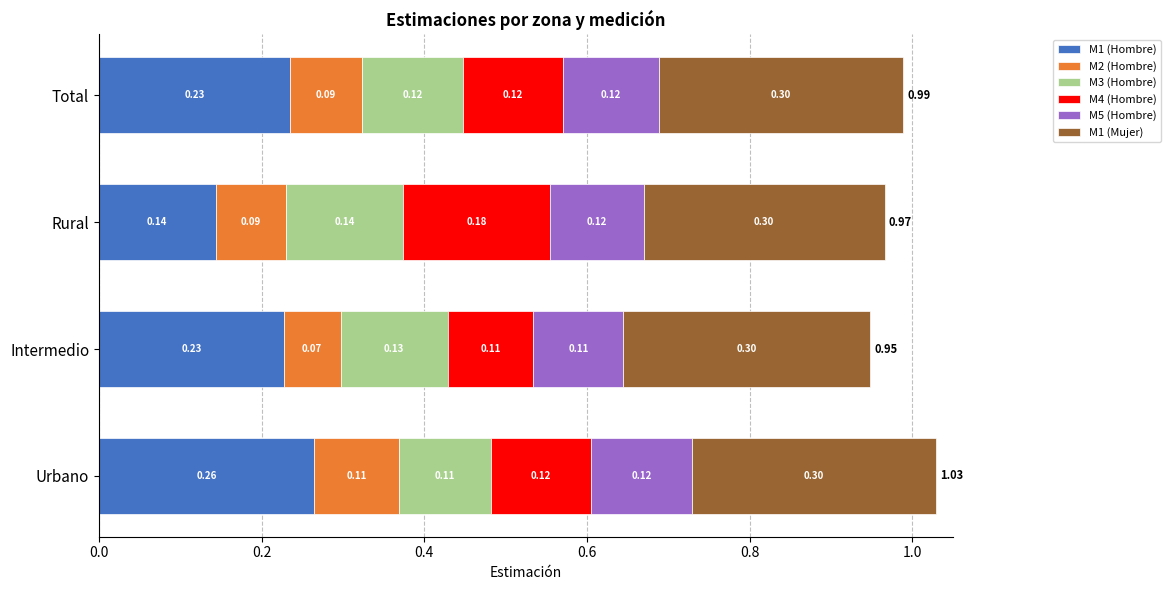

What is the sum of all M1 (Hombre) values?

0.9